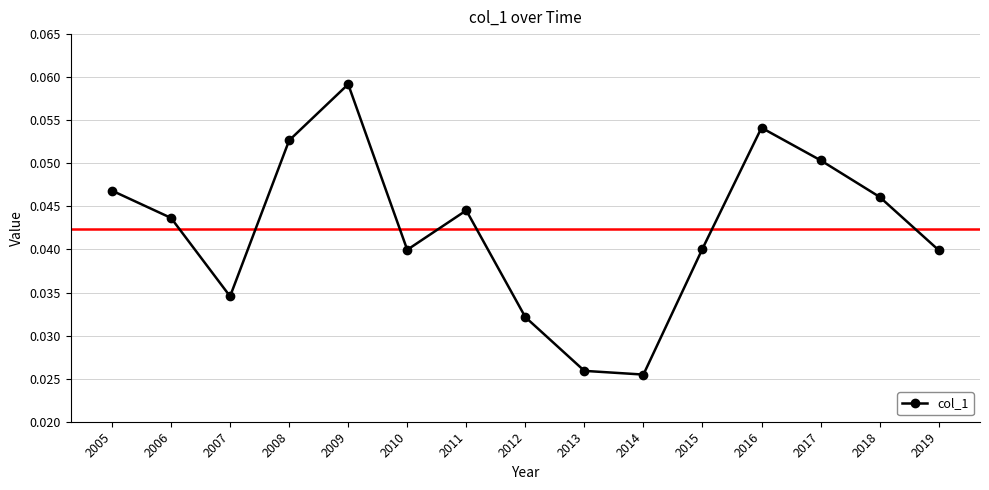

True or false: the data shows 0.1 at 2019.

False